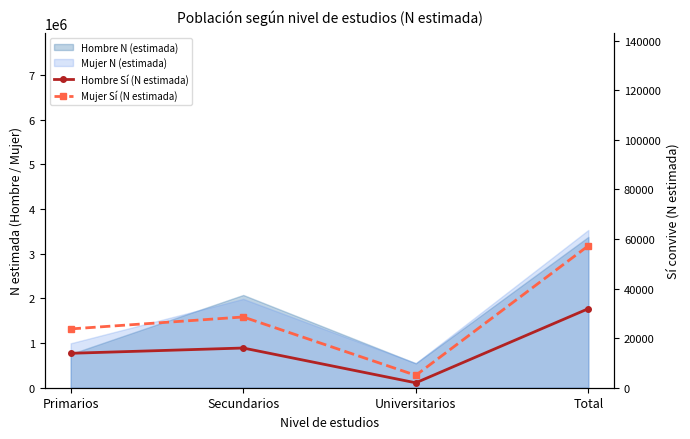

What is the minimum value for Hombre Sí (N estimada)?

1984